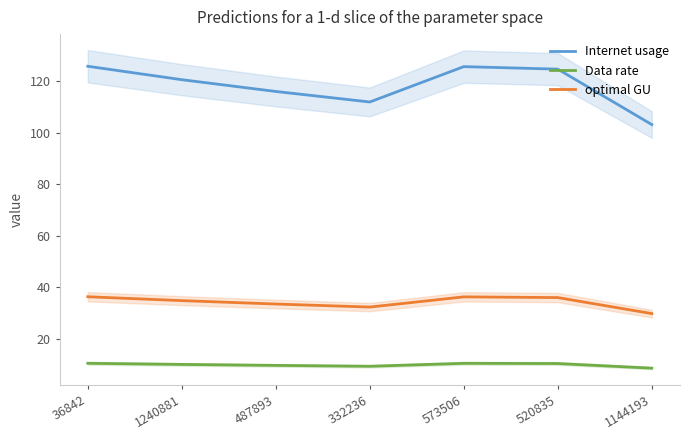

True or false: Data rate and Internet usage cross at least once.

False